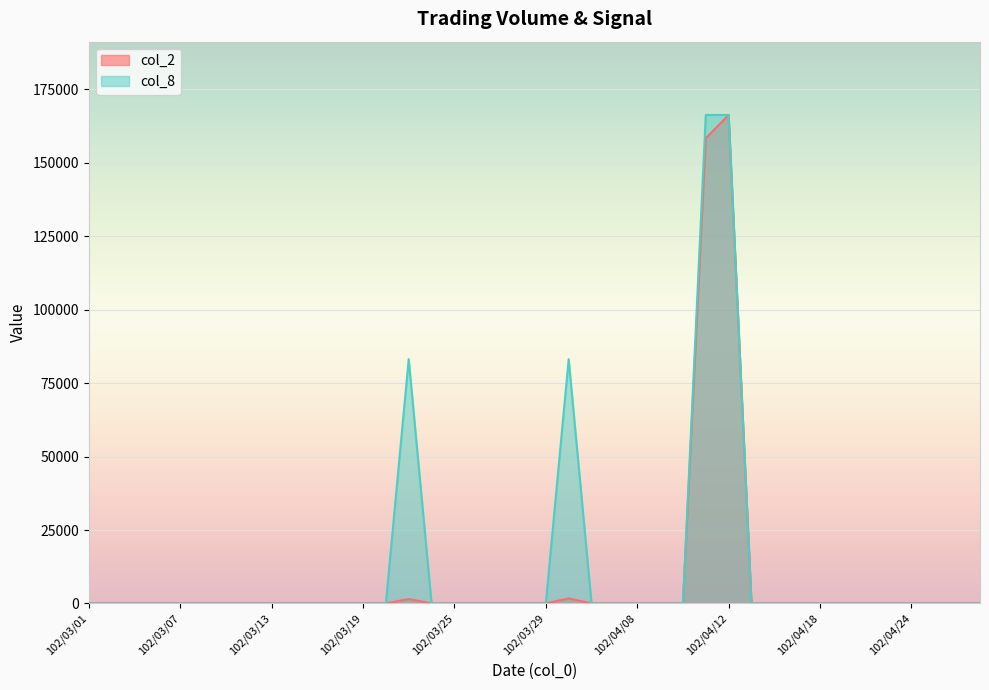

Where is col_2 nearest to the value 83160?

102/04/11